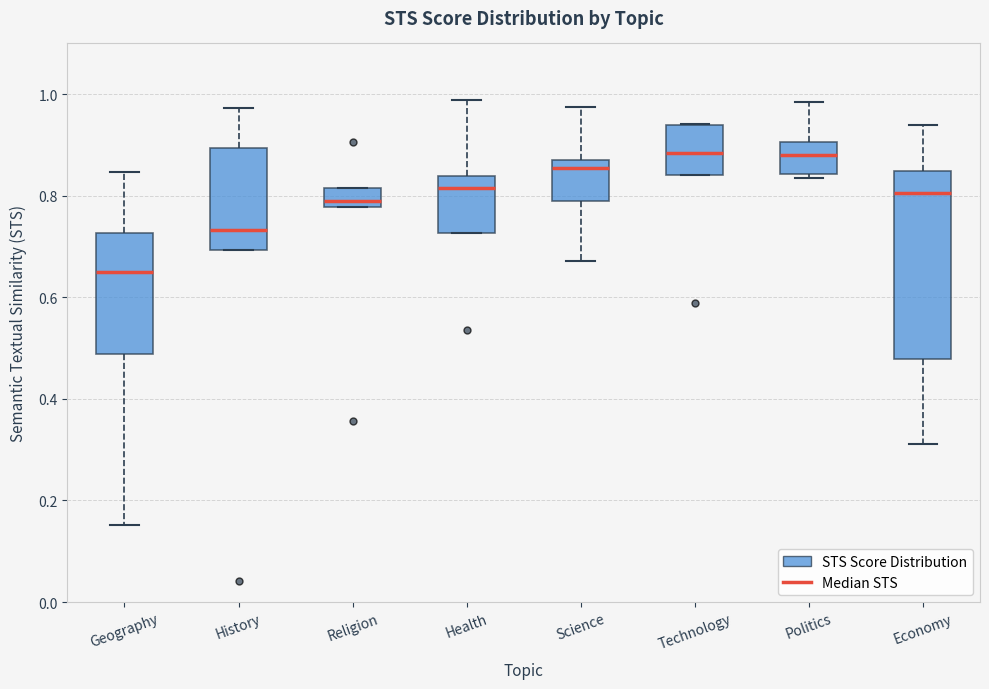

Where is the upper edge of the box for Technology on the y-axis? The values are not printed on the chart, so give them approximately, as read against the axis.

0.94